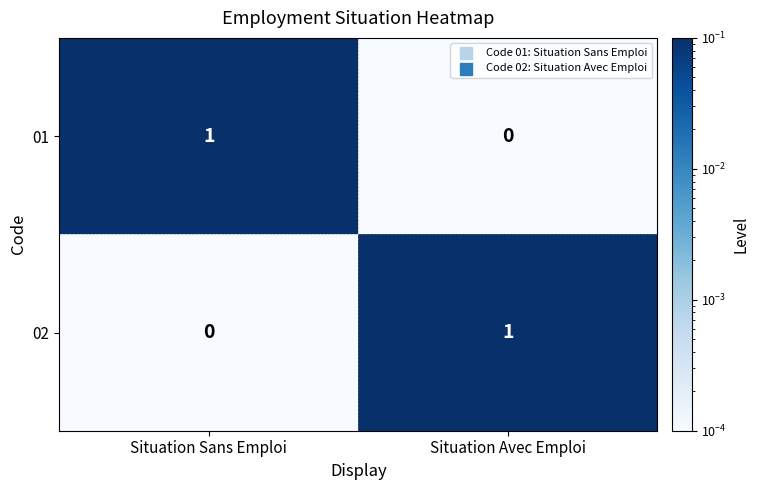

What is the difference between the highest and lowest values at Situation Avec Emploi?

1